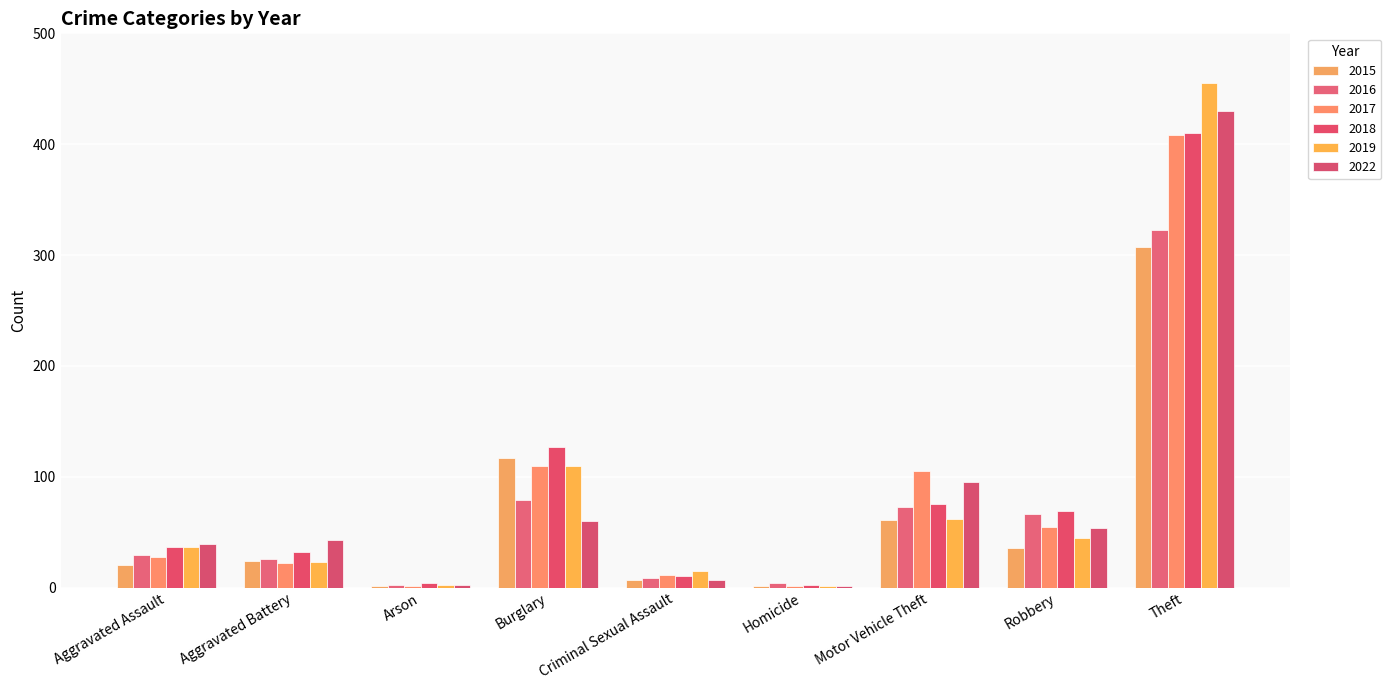

Are the bars grouped side by side (vs. stacked)?

Yes